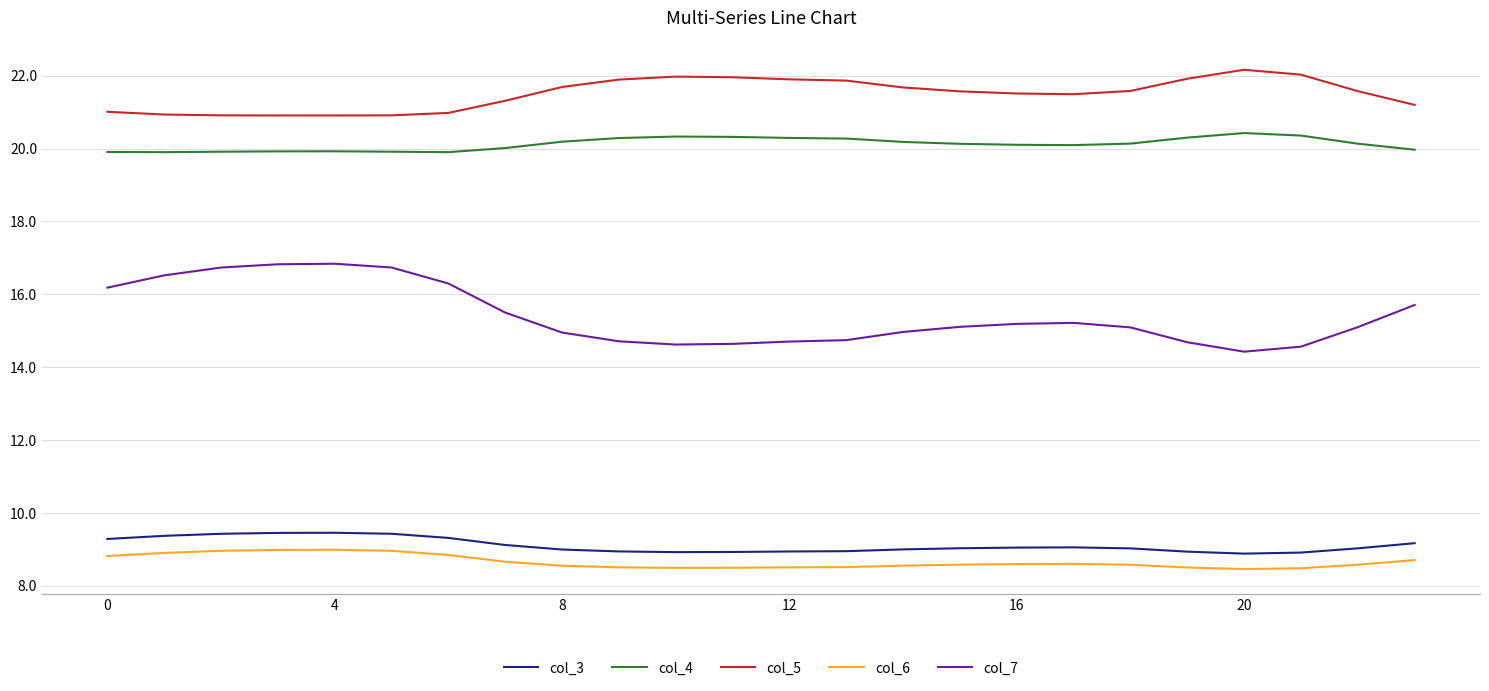

True or false: col_5 and col_4 intersect in this chart.

False